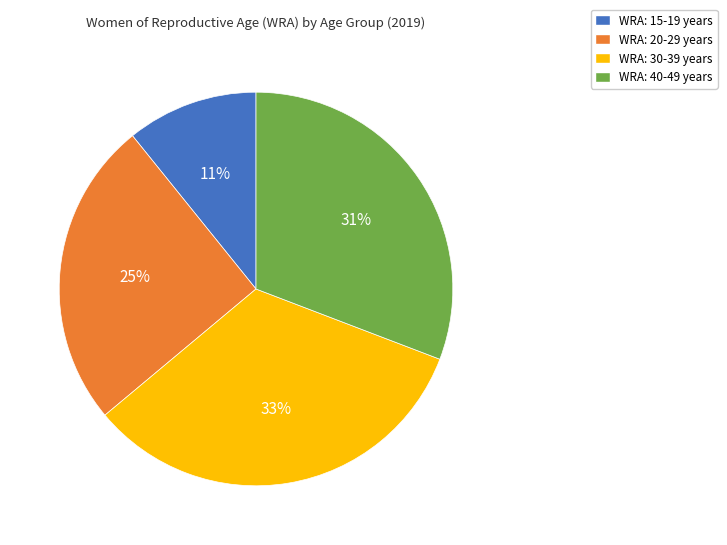

To the nearest percent, what percentage of the pie is WRA: 15-19 years?

11%